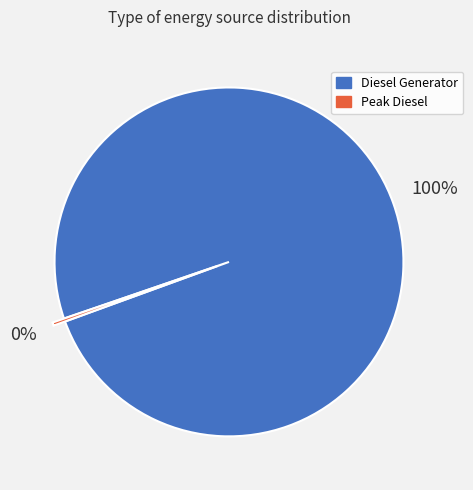

Does any single category account for the majority?

Yes